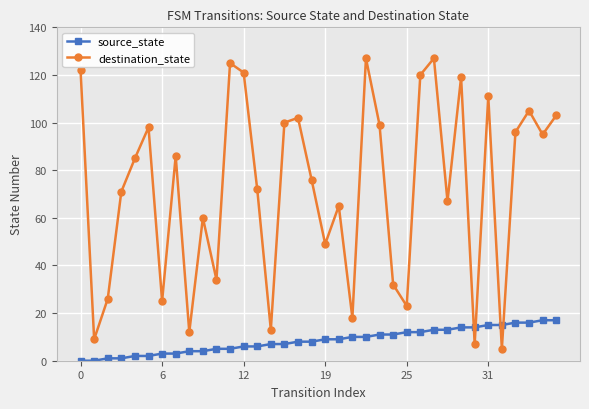

True or false: destination_state and source_state cross at least once.

True